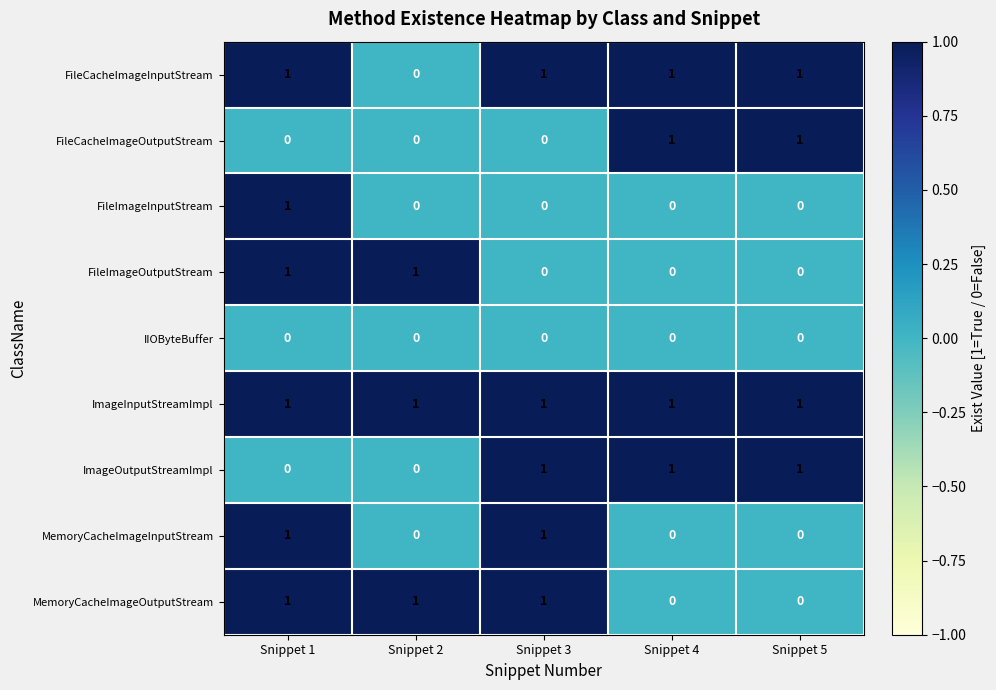

At which category is the sum across all series the highest?

Snippet 1